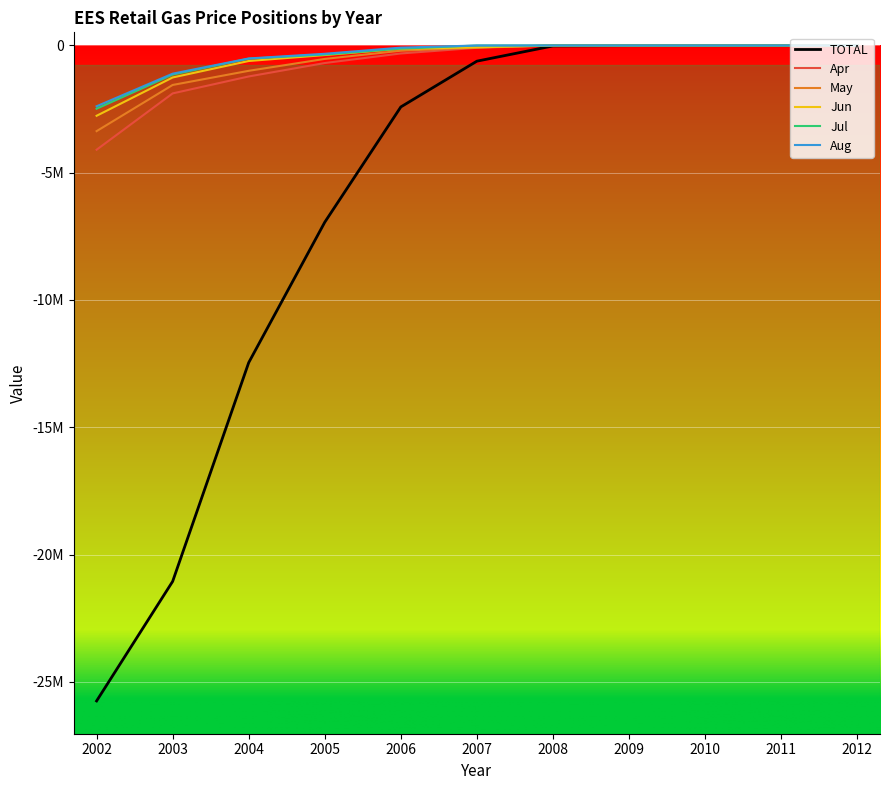

What are all the series names shown in the legend?

TOTAL, Apr, May, Jun, Jul, Aug